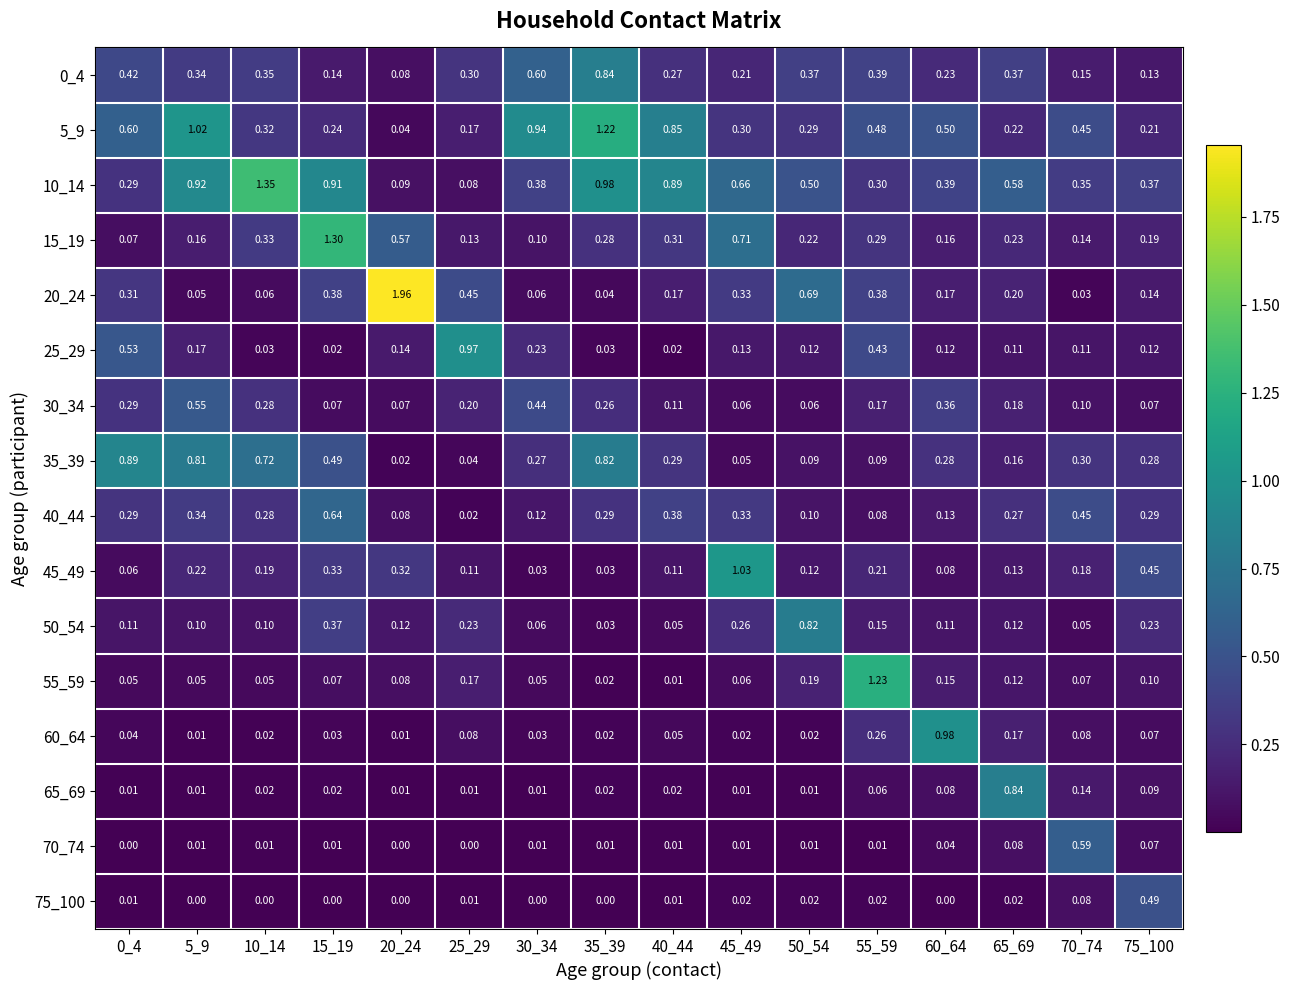

How many data points does each series have?

16